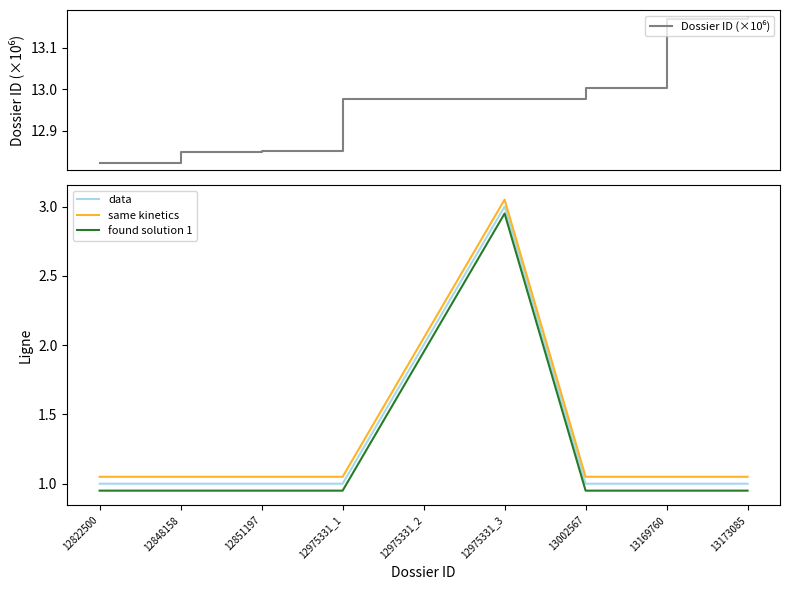

Read the found solution 1 value at 12851197.

0.9